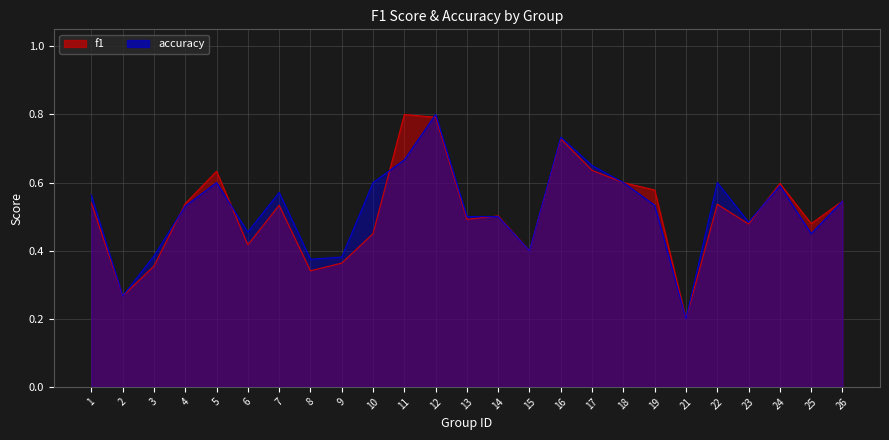

True or false: accuracy and f1 intersect in this chart.

True